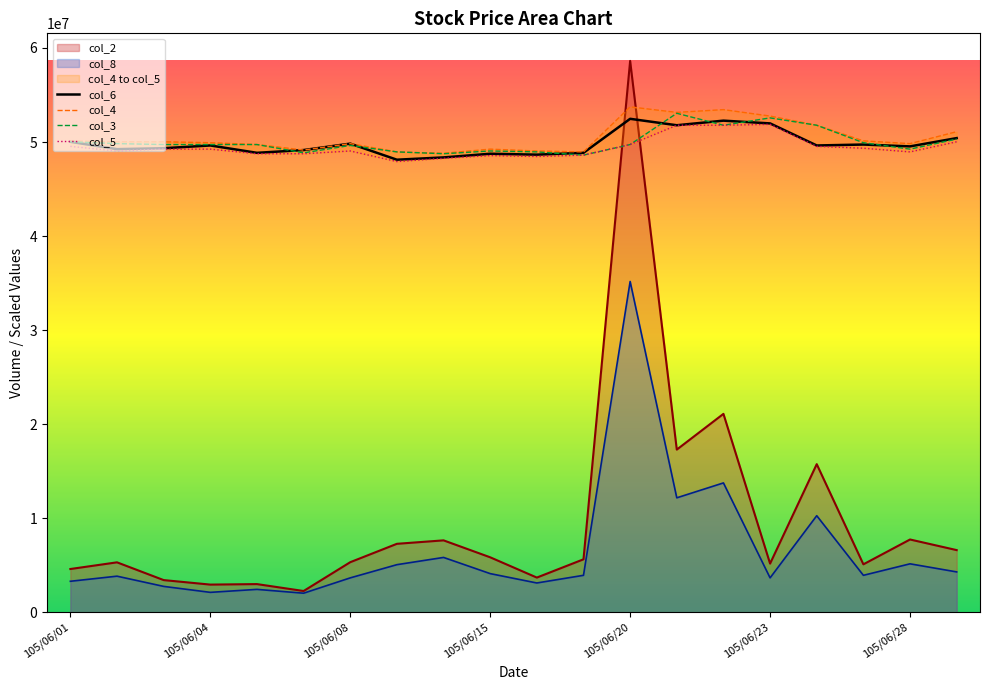

What is the highest value of the col_2 series?

58624550.0